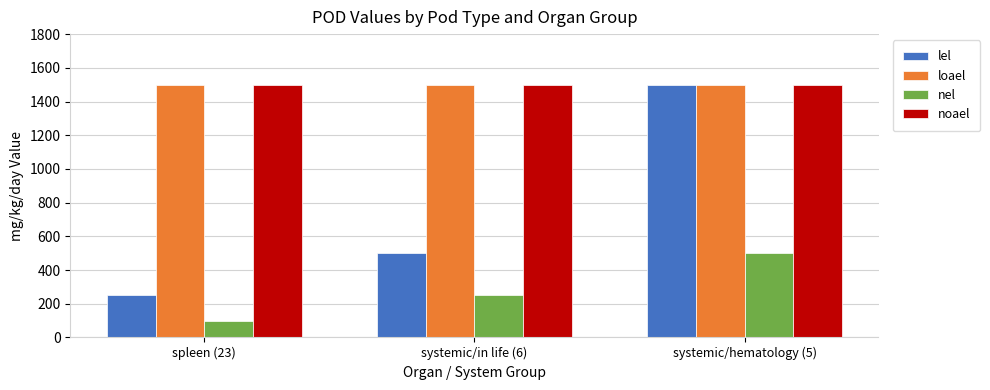

What is the minimum value for lel?

250